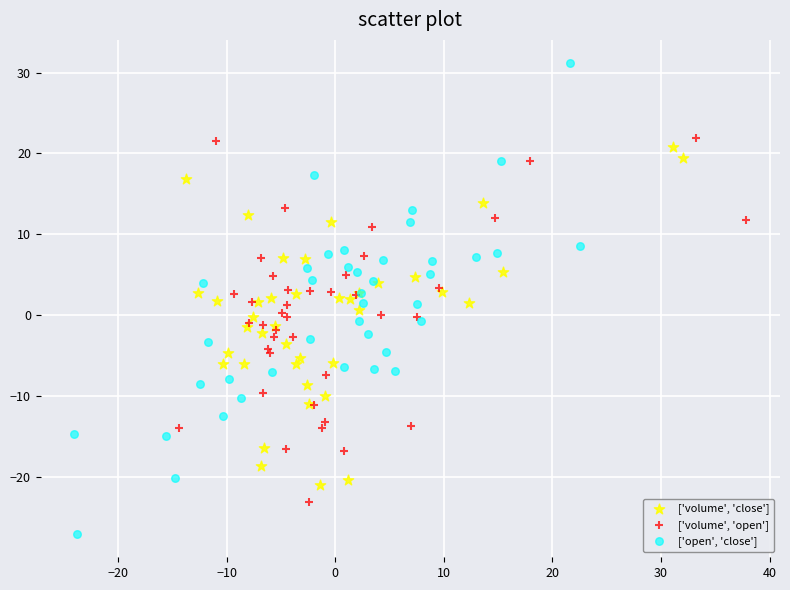

Which series has the largest Y range (max minus min)?

['open', 'close']